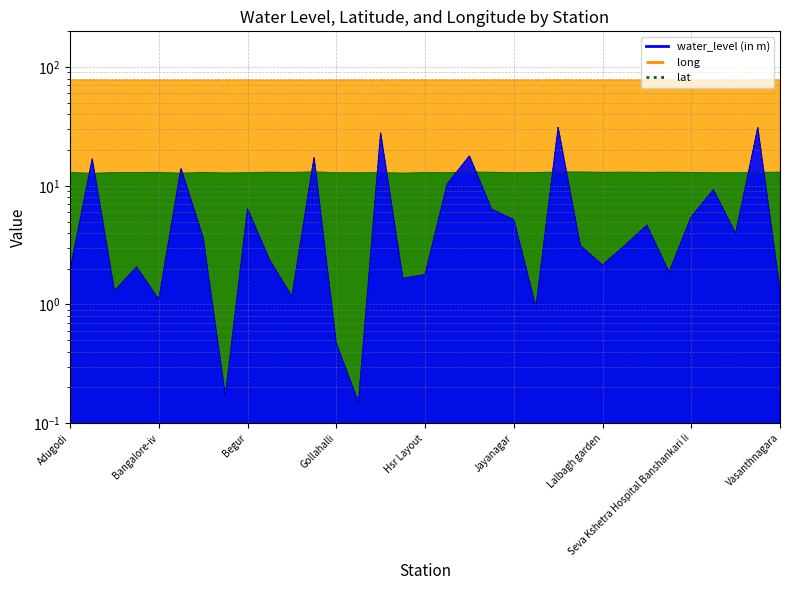

How many lines are shown in the chart?

3